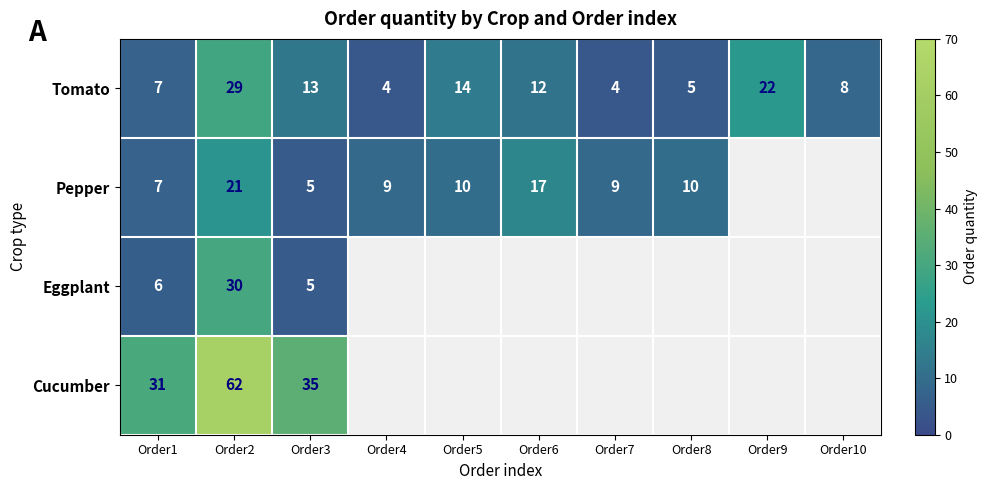

How many distinct data groups are displayed?

4